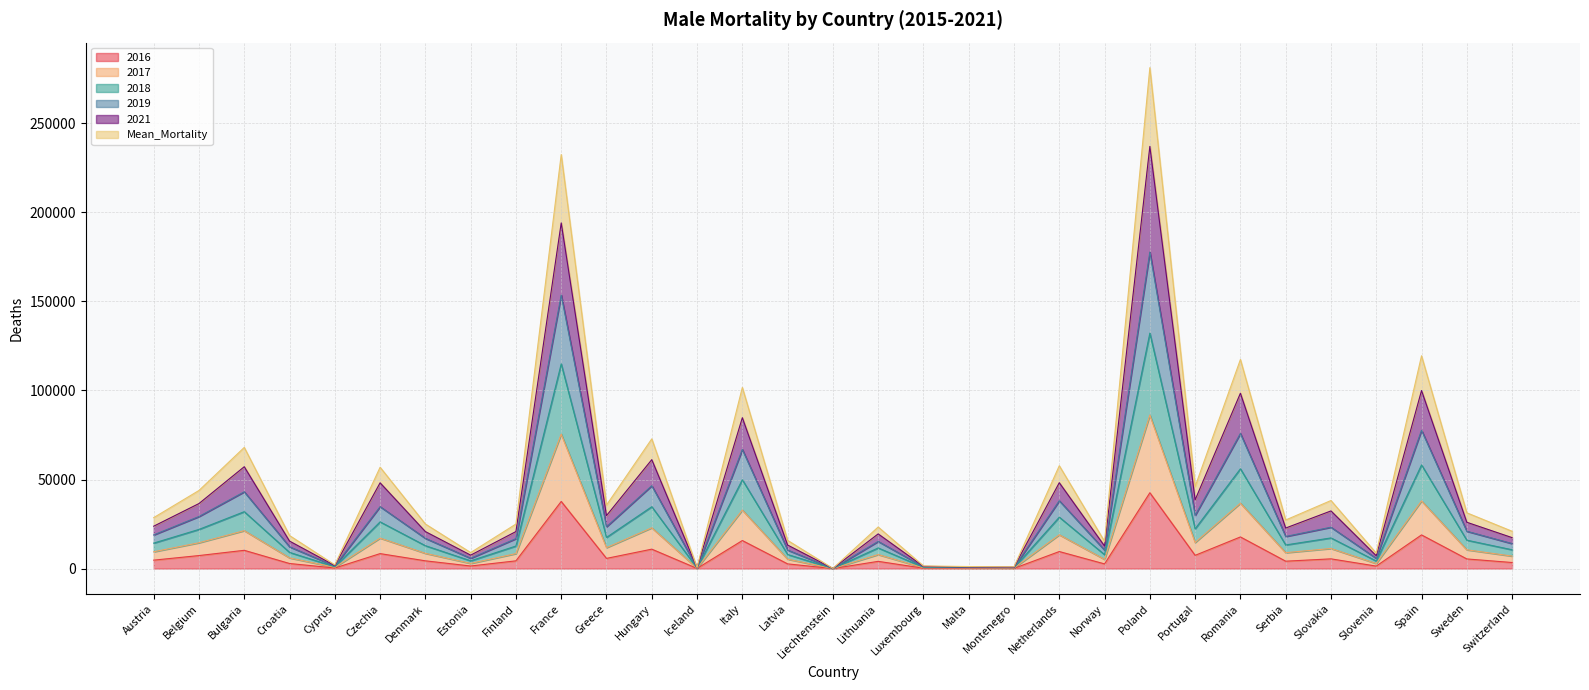

List the labels in order of 2018 value, smallest first.

Liechtenstein, Iceland, Montenegro, Malta, Luxembourg, Cyprus, Slovenia, Estonia, Norway, Latvia, Croatia, Switzerland, Lithuania, Finland, Denmark, Serbia, Austria, Sweden, Slovakia, Greece, Belgium, Portugal, Czechia, Netherlands, Bulgaria, Hungary, Italy, Romania, Spain, France, Poland